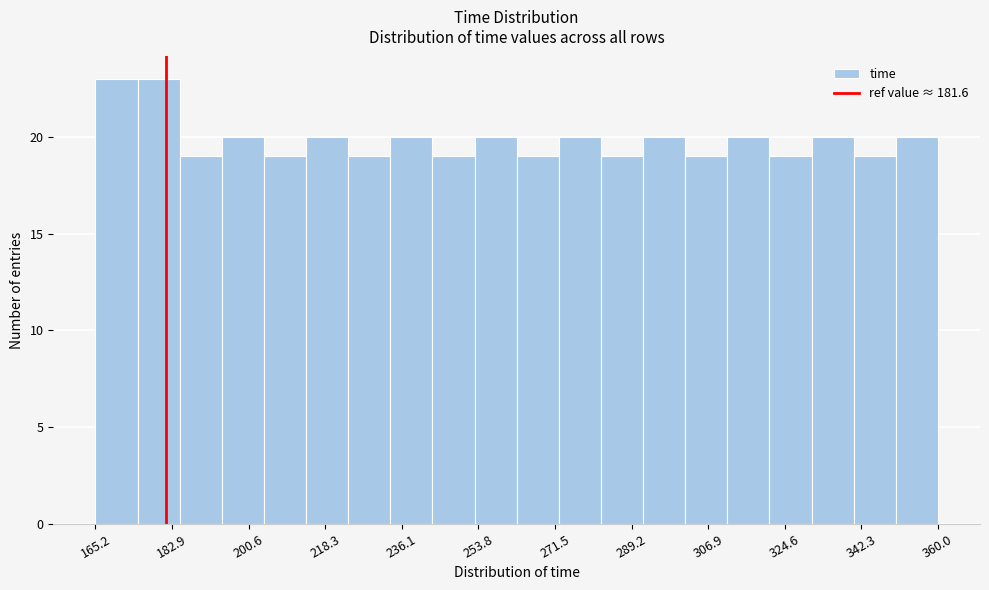

Reading left to right, list every bar in this chart as the range it spans on the x-axis followed by its height. Neither the bar edges nor the heights are printed on the chart, so give them approximately, as read against the axes.

166 to 174: 23
174 to 184: 23
184 to 194: 19
194 to 204: 20
204 to 214: 19
214 to 224: 20
224 to 234: 19
234 to 244: 20
244 to 252: 19
252 to 262: 20
262 to 272: 19
272 to 282: 20
282 to 292: 19
292 to 302: 20
302 to 312: 19
312 to 322: 20
322 to 330: 19
330 to 340: 20
340 to 350: 19
350 to 360: 20